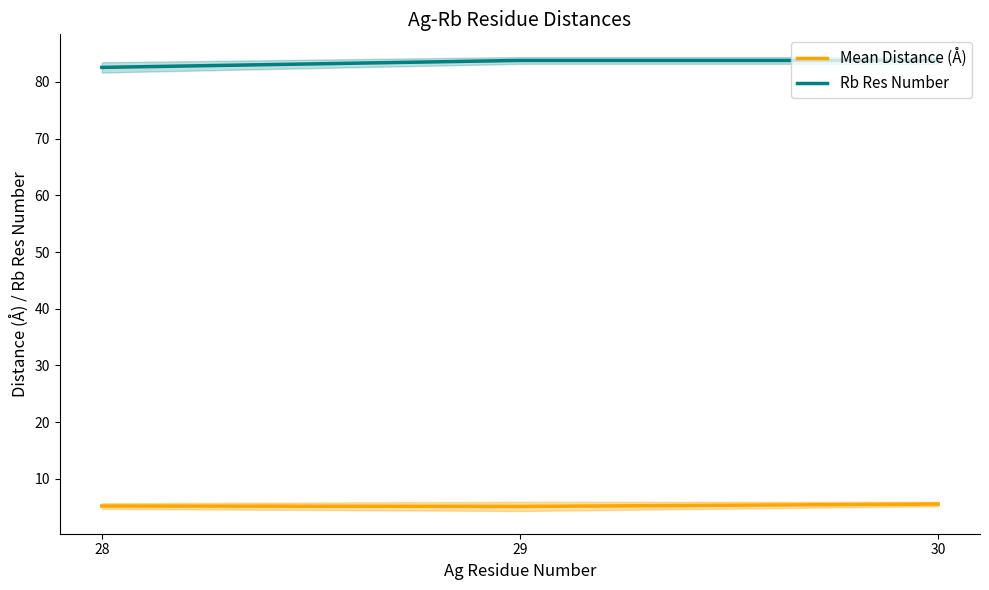

Reading right to left, list all the values displayed in this chart.

Mean Distance (Å): 30=5.6	29=5.1	28=5.2
Rb Res Number: 30=83.8	29=83.8	28=82.6